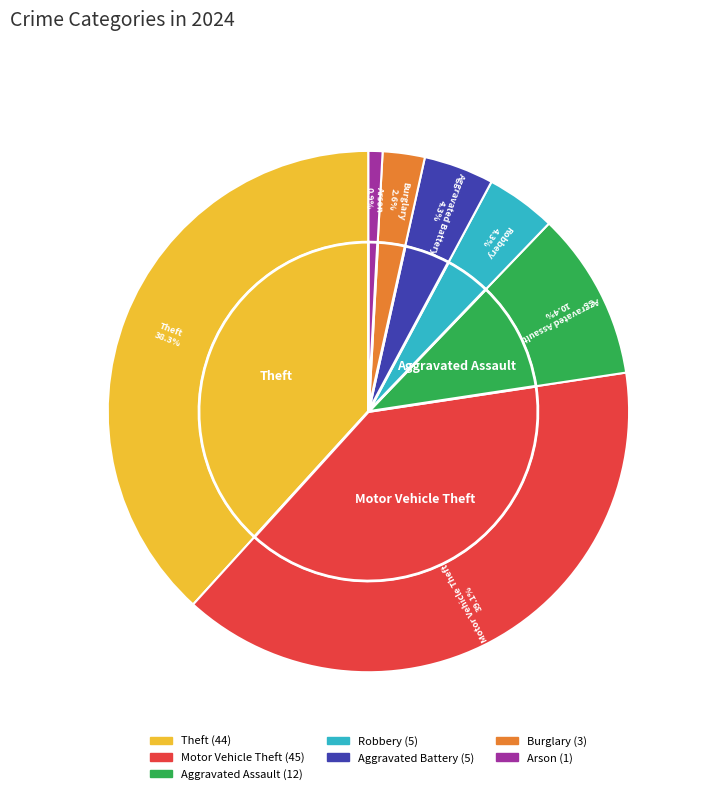

What portion of the pie excludes Criminal Sexual Assault?

100.0%